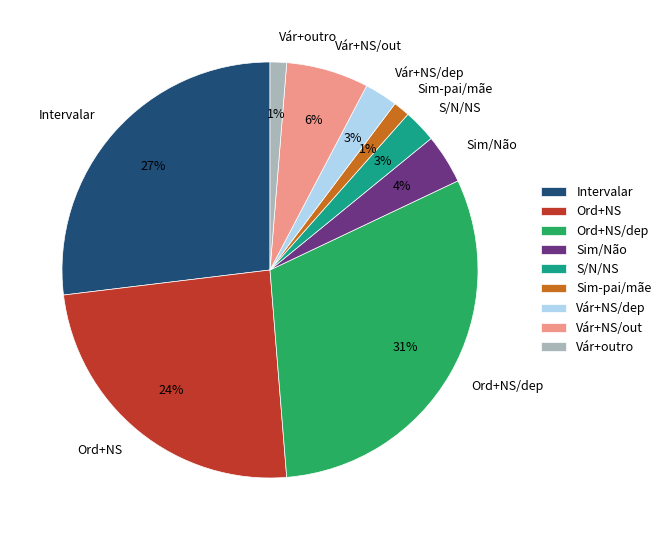

To the nearest percent, what is the difference between the Vár+outro and Ord+NS slice percentages?

23%